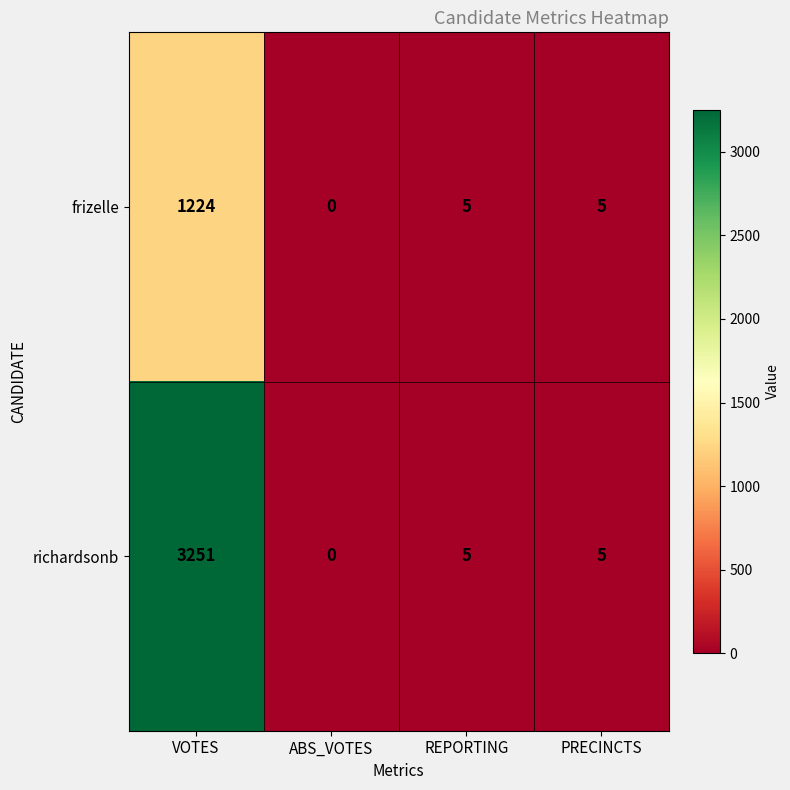

How many values in richardsonb are above zero?

3